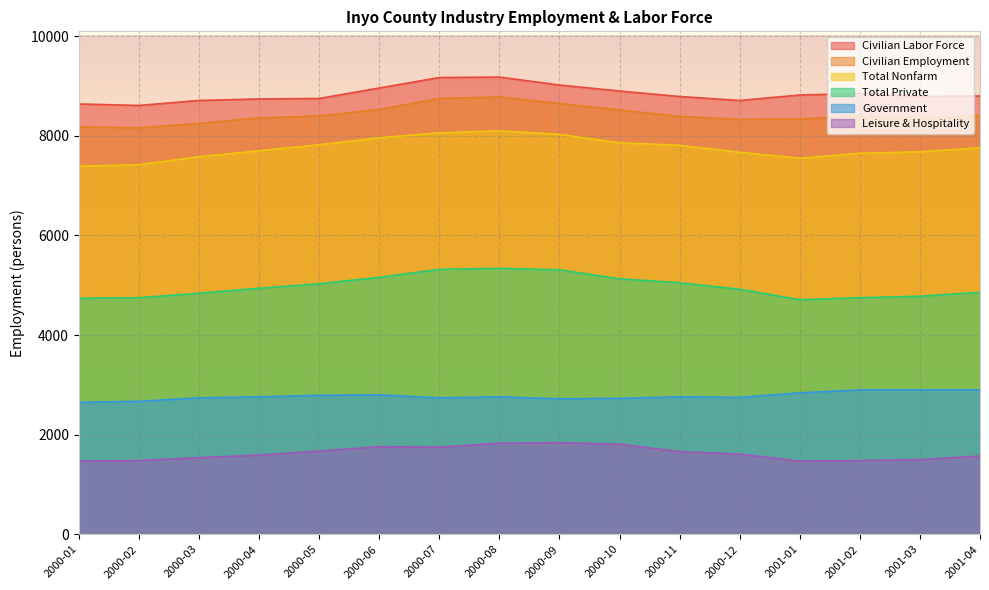

What is the highest value of the Leisure & Hospitality series?

1840